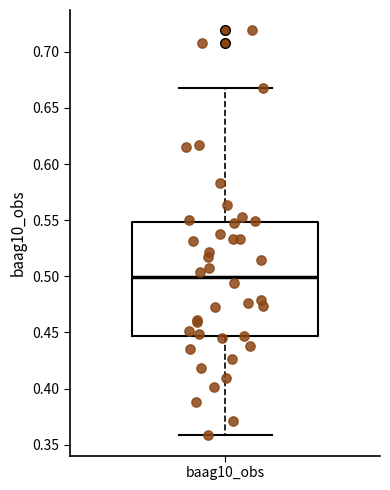

Where does the upper whisker of the box for baag10_obs end on the y-axis? The values are not printed on the chart, so give them approximately, as read against the axis.

0.670